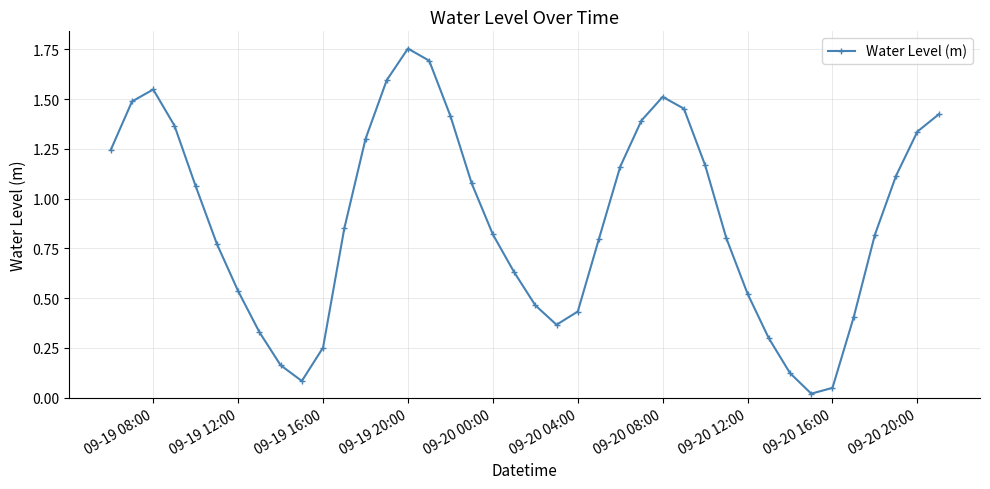

What is the difference between the maximum and minimum values?

1.7